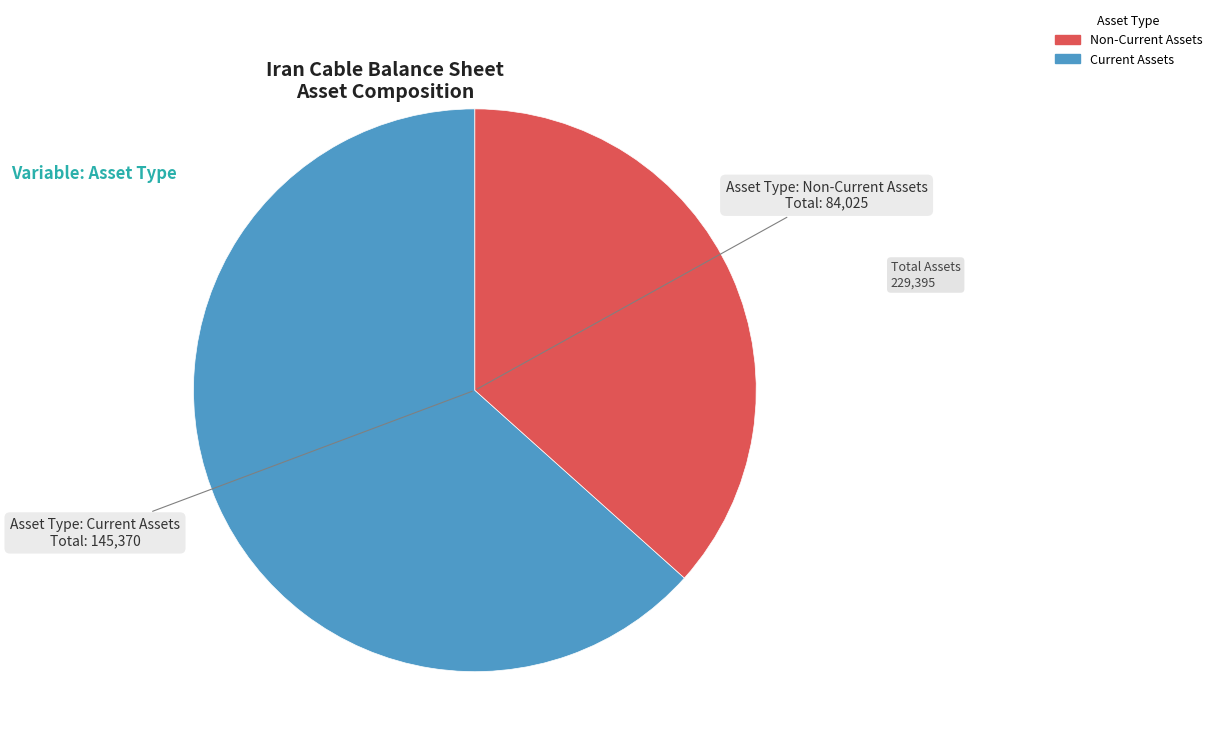

Does any single category account for the majority?

Yes